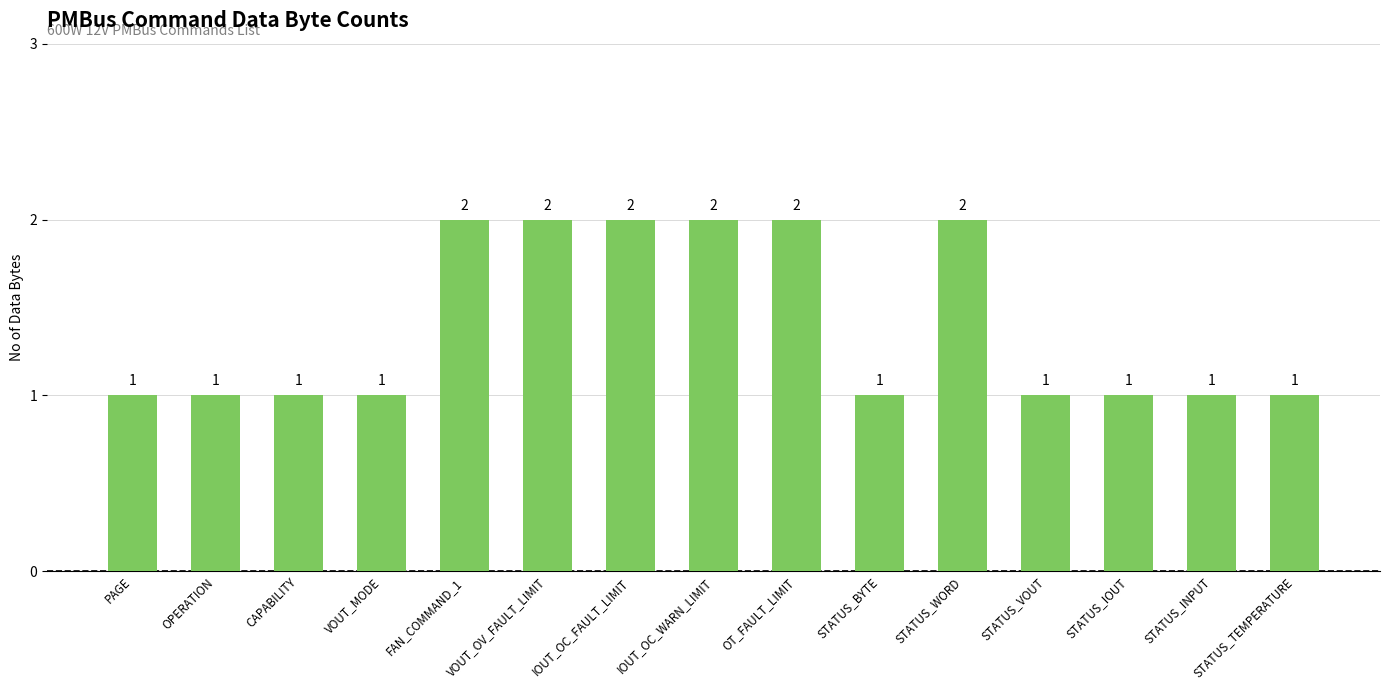

What is the average value?

1